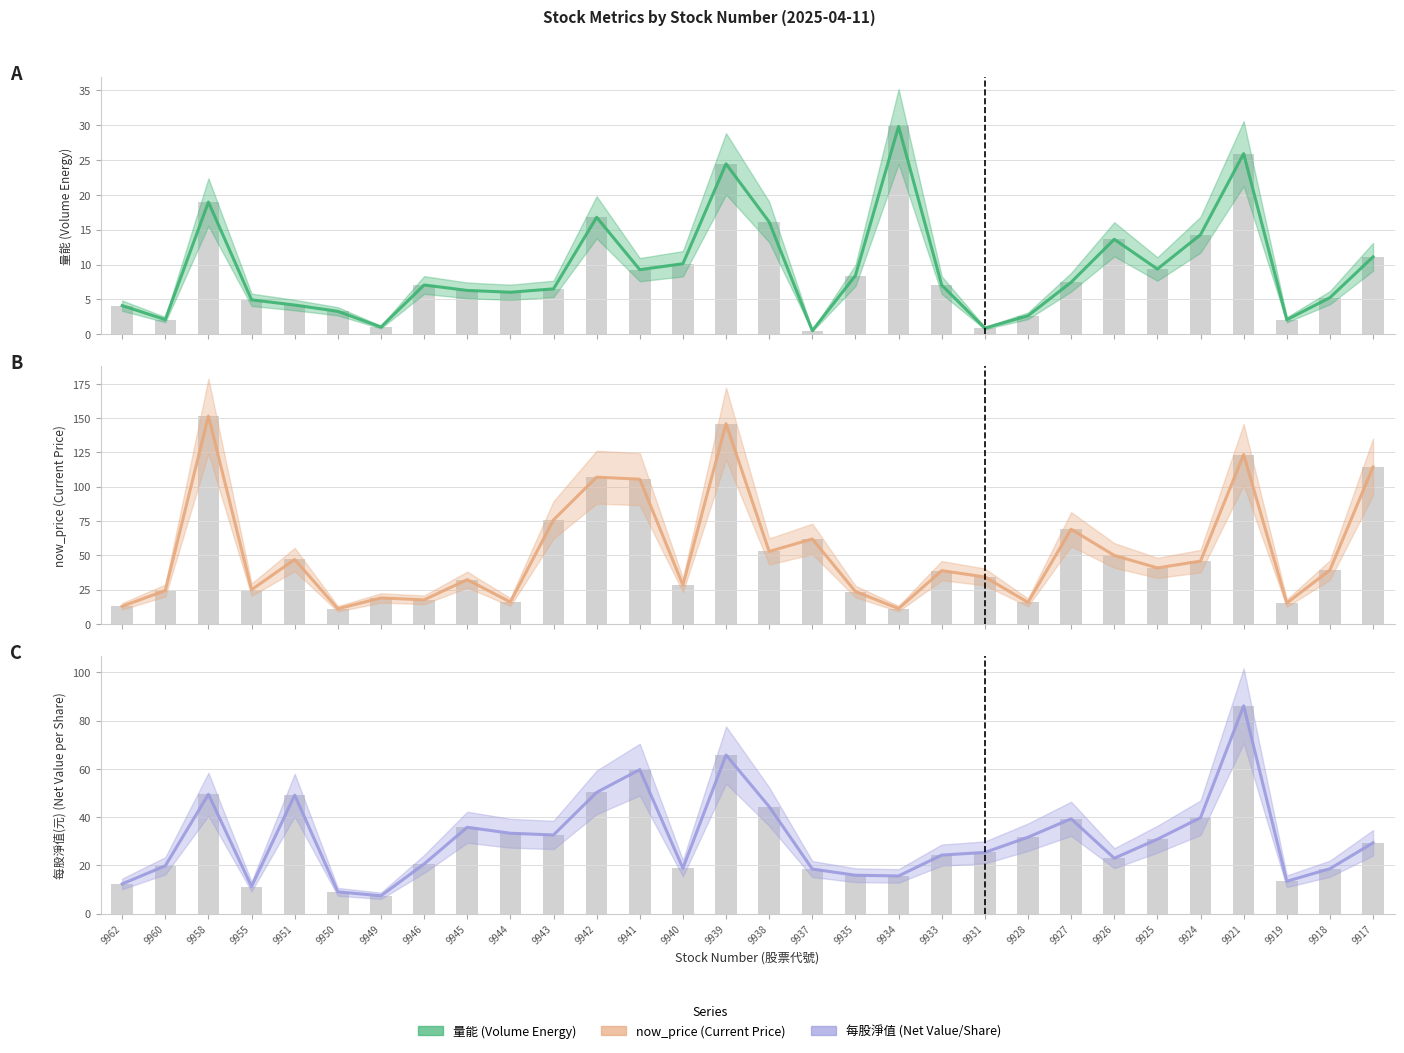

What is the minimum value for now_price?

11.0